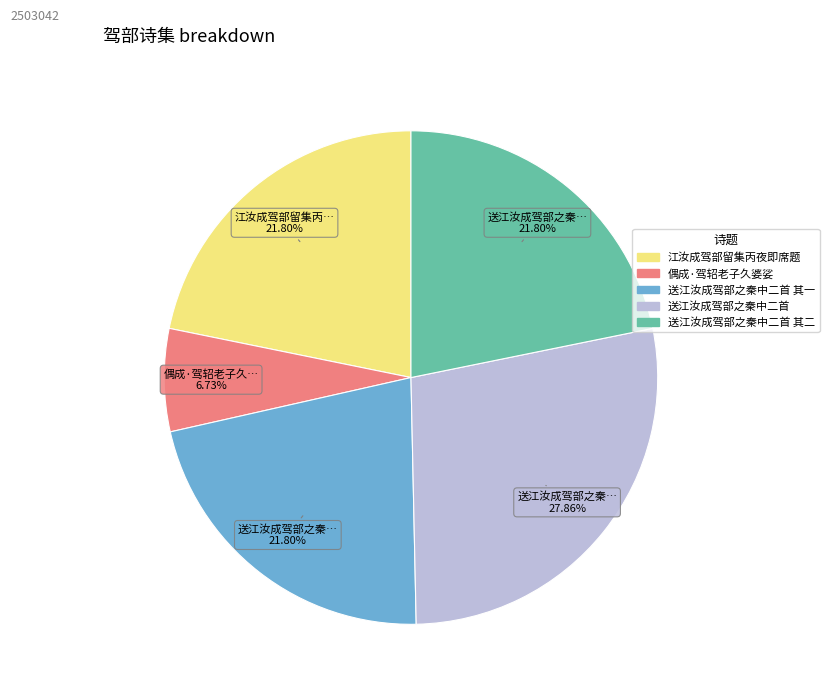

Which category has the smallest portion of the pie?

偶成·驾轺老子久婆娑